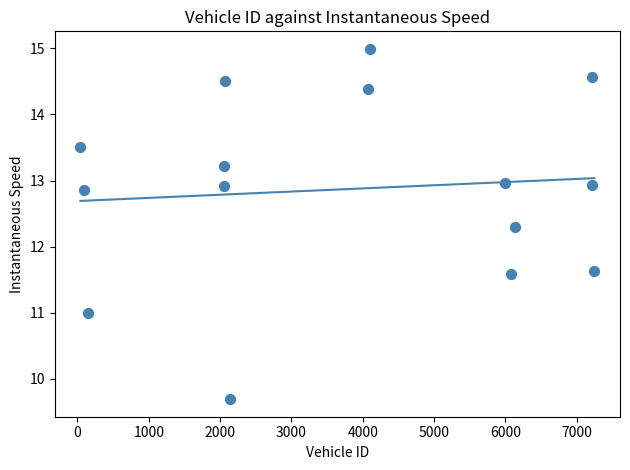

What Y value in the scatter plot is closest to 12?

12.3